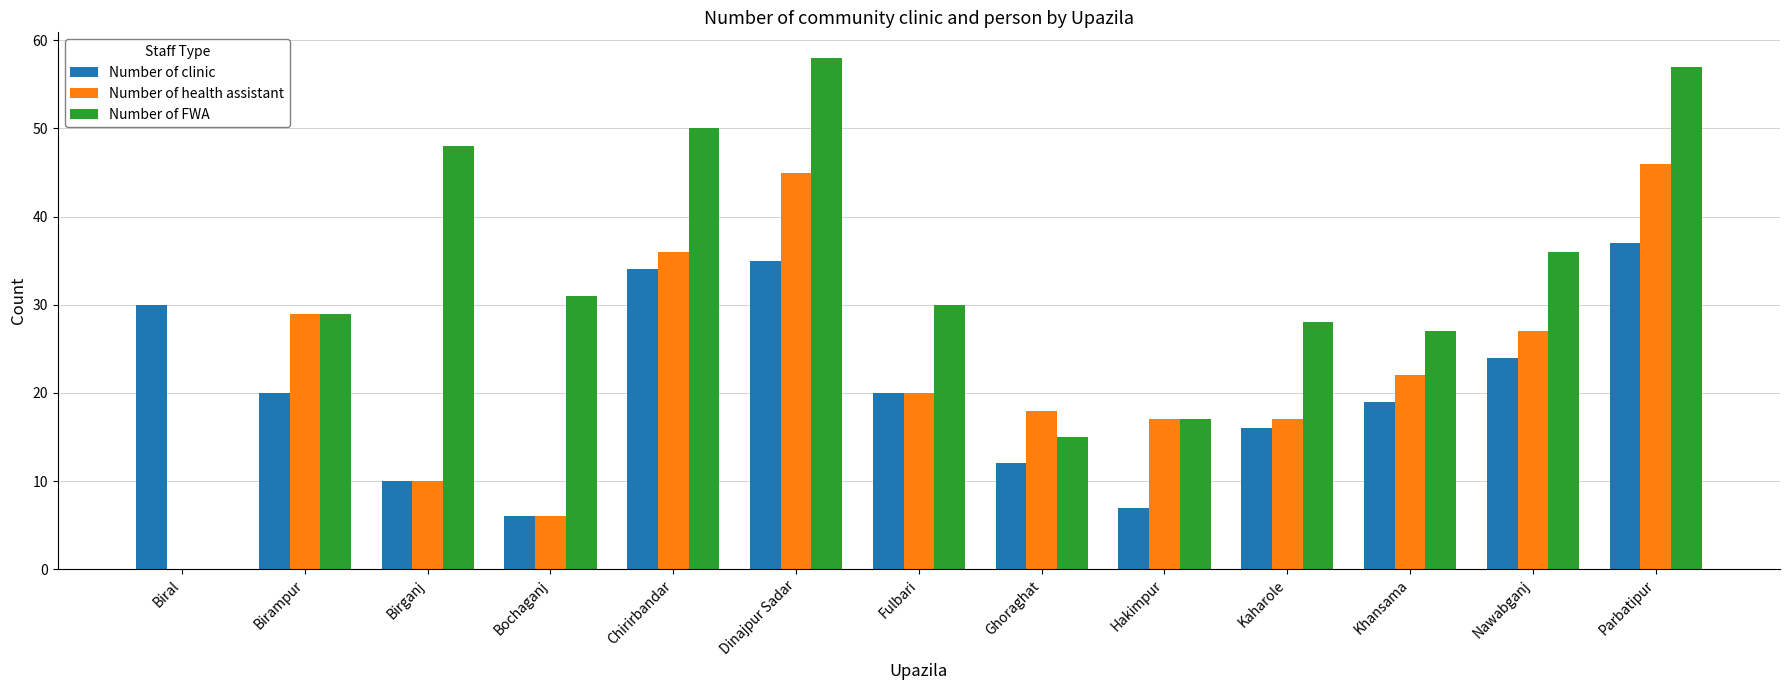

Which series has the largest total across all categories?

Number of FWA